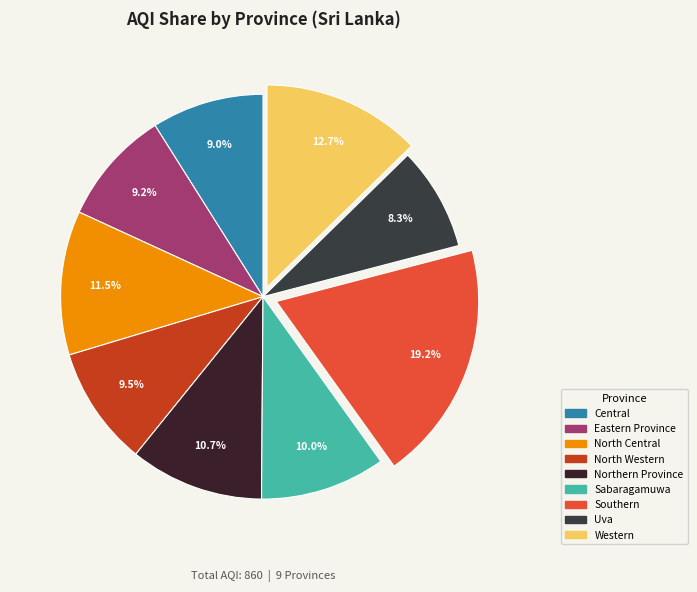

Rank the categories by value from highest to lowest.

Southern, Western, North Central, Northern Province, Sabaragamuwa, North Western, Eastern Province, Central, Uva